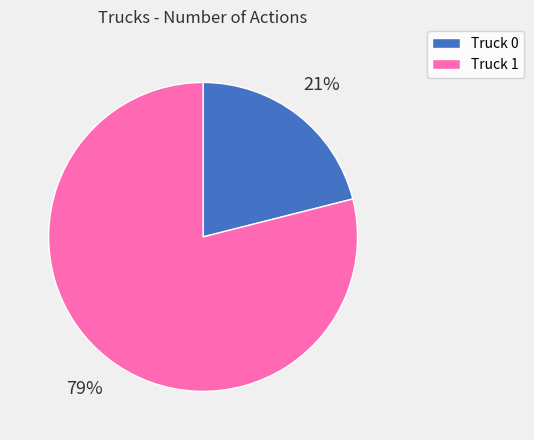

Rank the categories by value from highest to lowest.

Truck 1, Truck 0